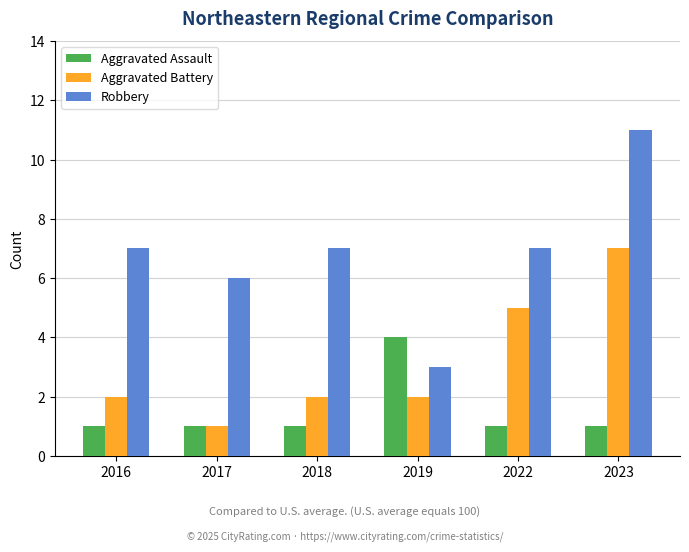

Is it true that Aggravated Assault equals 1 at 2022?

True